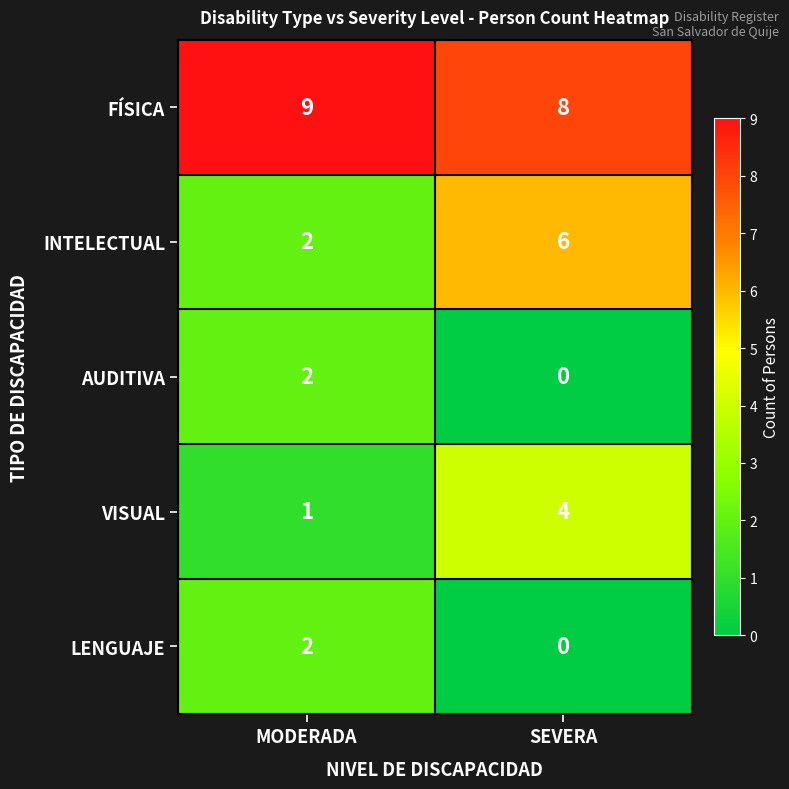

At which label is VISUAL closest to 2?

MODERADA